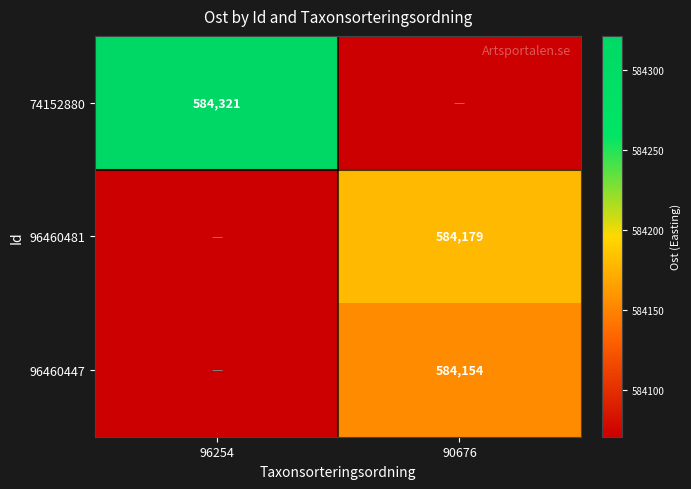

Is it true that 74152880 equals 584321 at 96254?

True